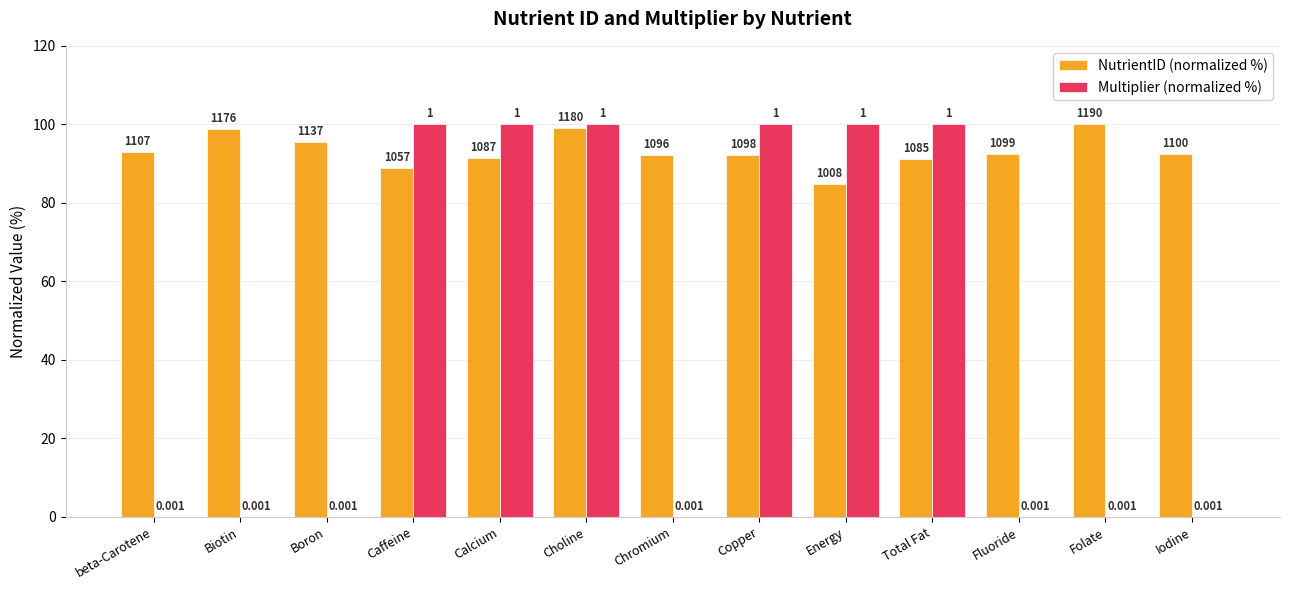

List the labels in order of NutrientID (normalized %) value, smallest first.

Energy, Caffeine, Total Fat, Calcium, Chromium, Copper, Fluoride, Iodine, beta-Carotene, Boron, Biotin, Choline, Folate